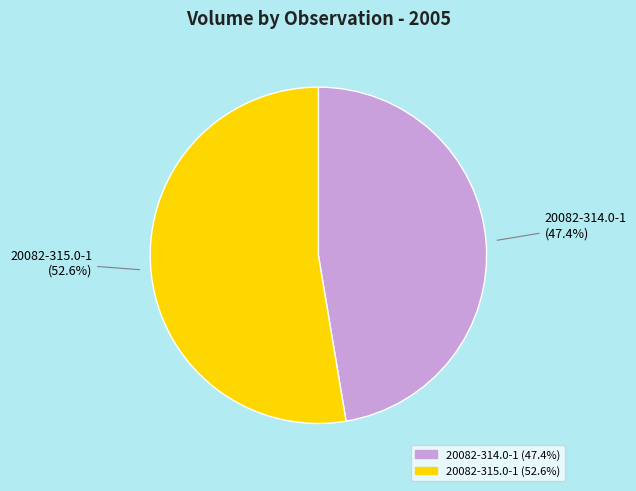

To the nearest percent, what is the average slice percentage?

50%